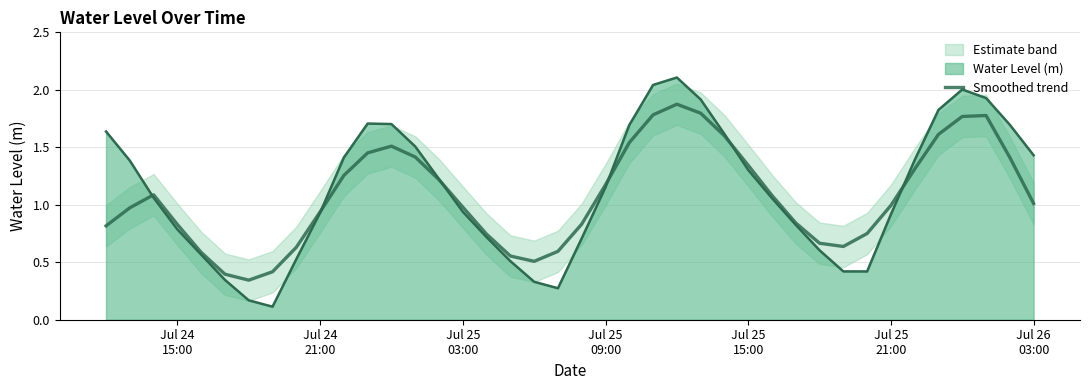

How many points are higher than both their immediate neighbors (excluding endpoints)?

4